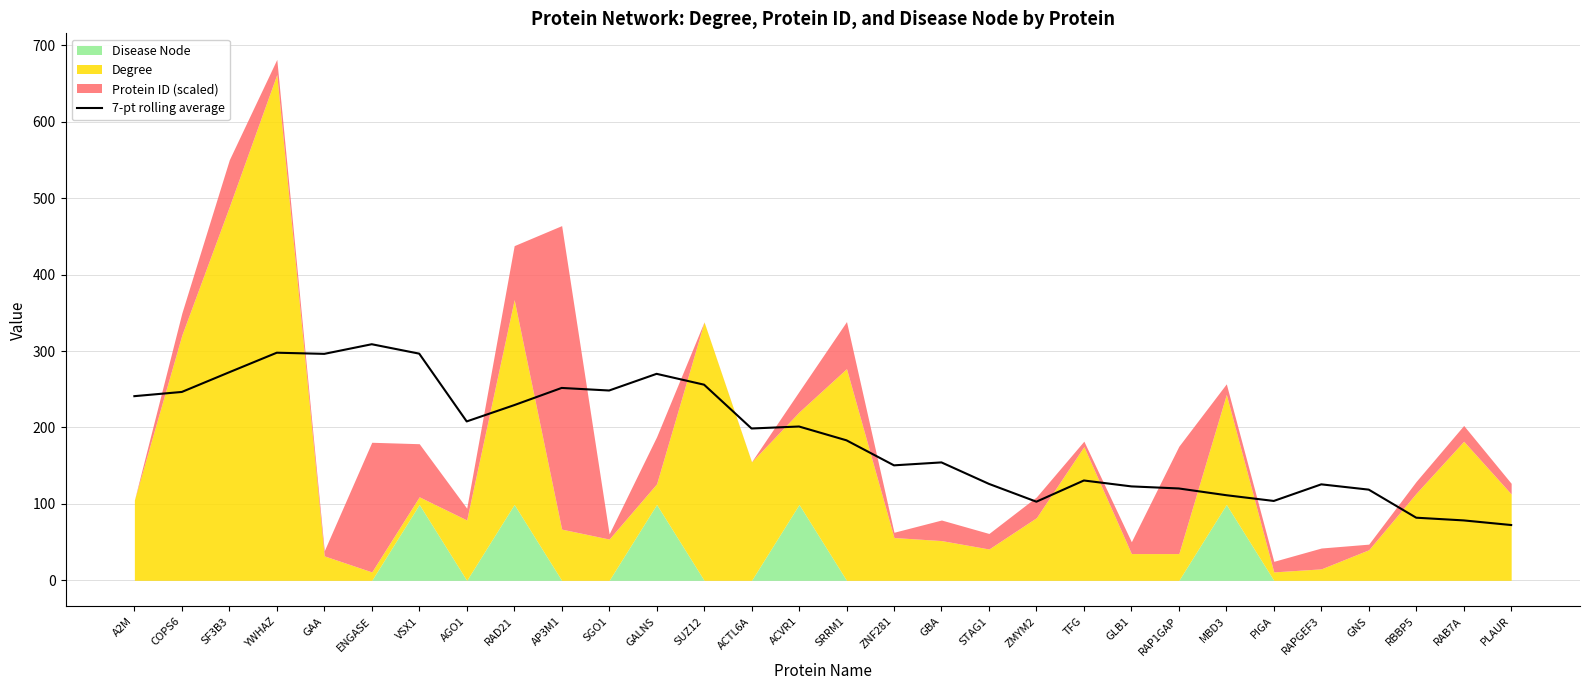

The chart shows a value of 251.8 at AP3M1. True or false?

True